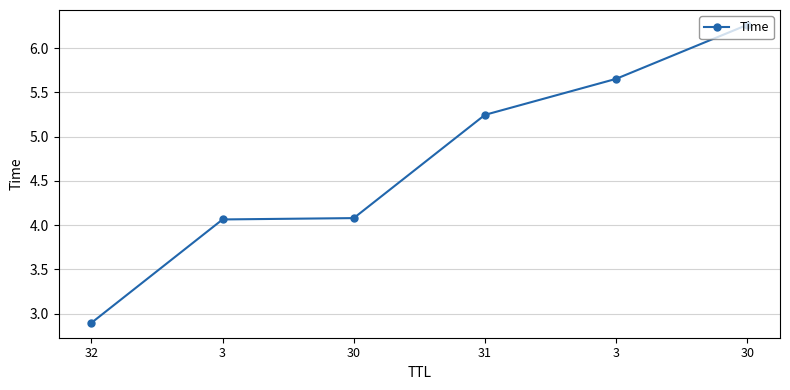

List the labels in order of value, smallest first.

32, 3, 30, 31, 3, 30